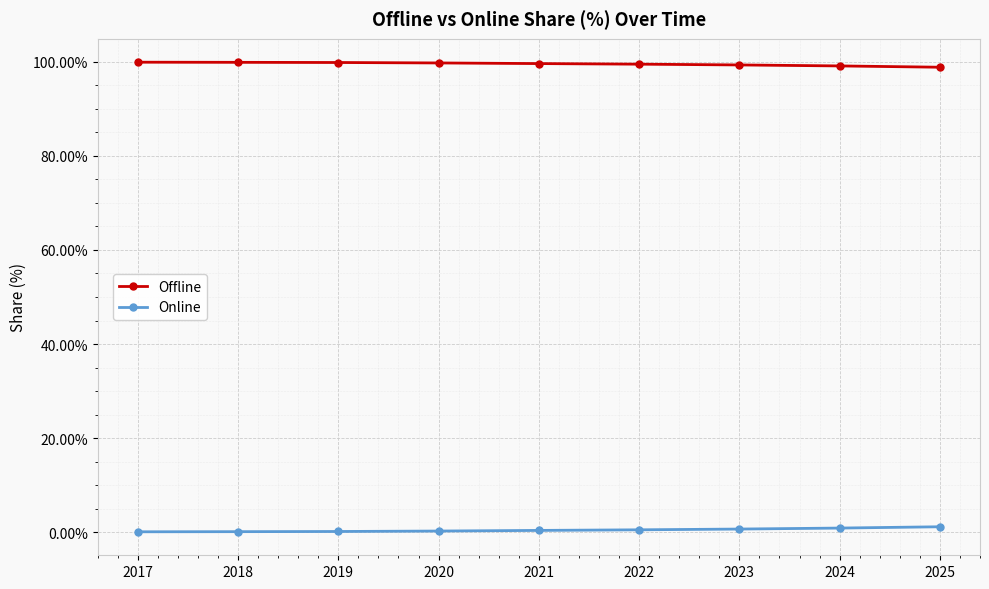

What is the maximum value shown in the chart?

99.9